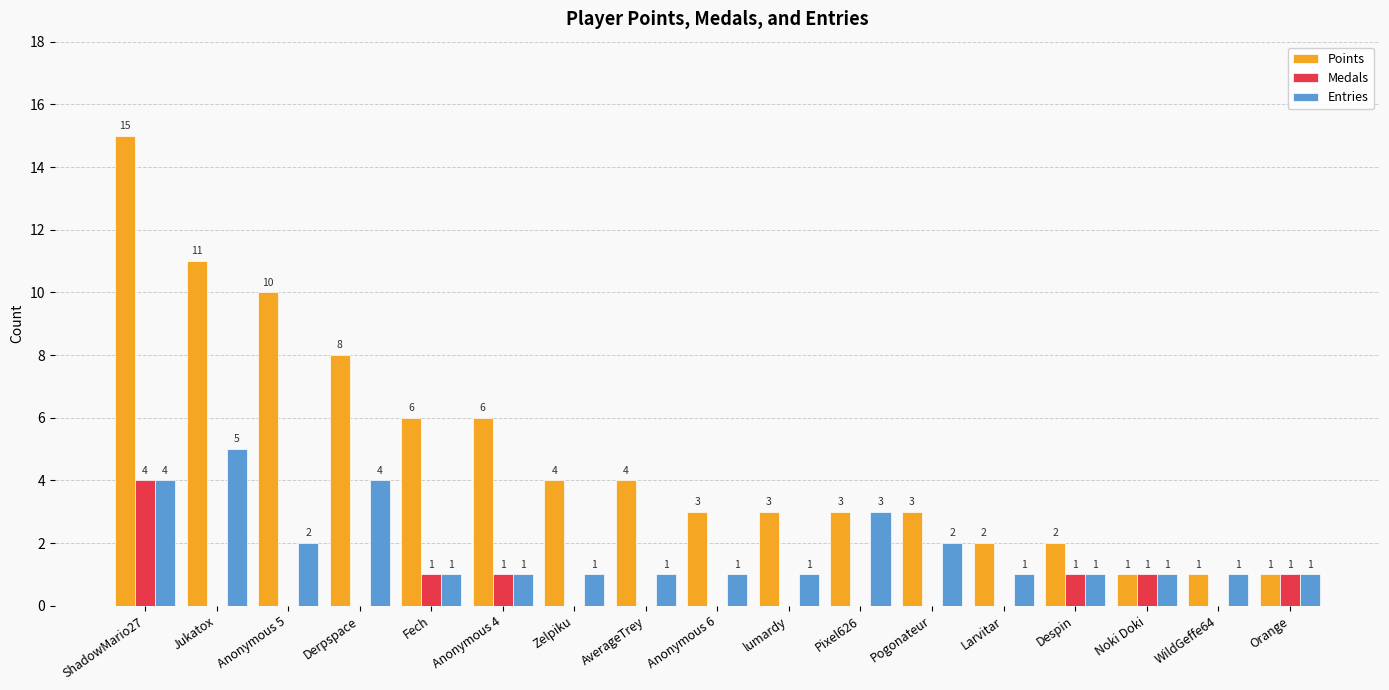

How many values in the Medals series exceed 0?

6